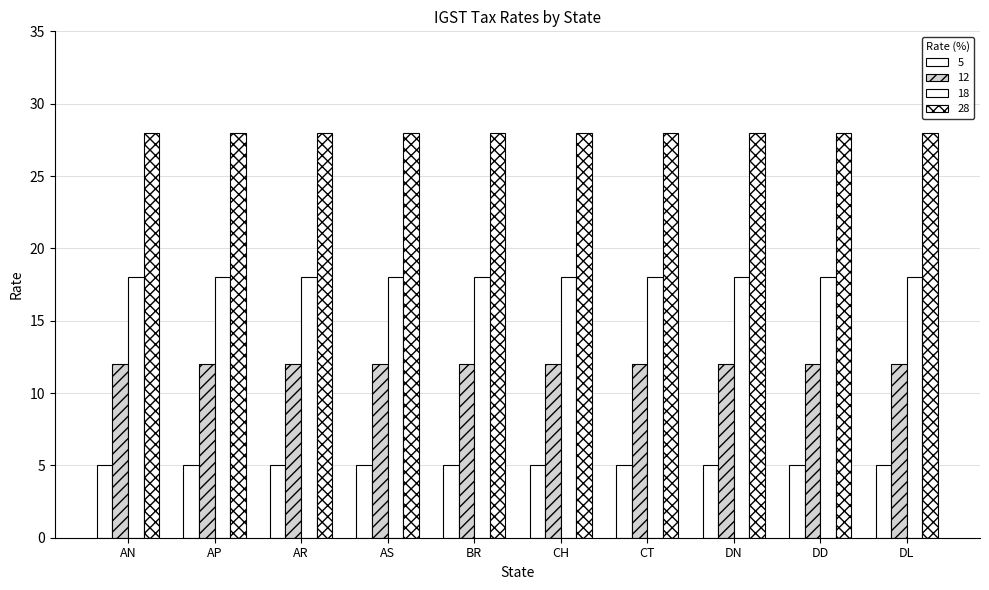

At which label does 18 reach its minimum?

AN